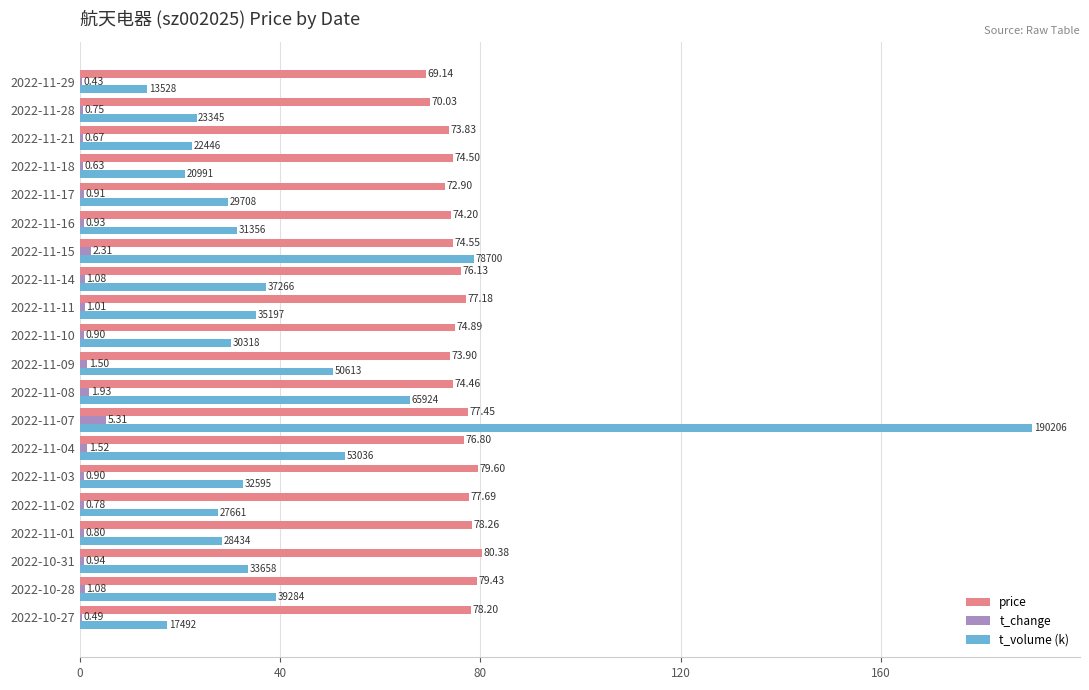

What is the total value across all series at 2022-10-27?

96.2